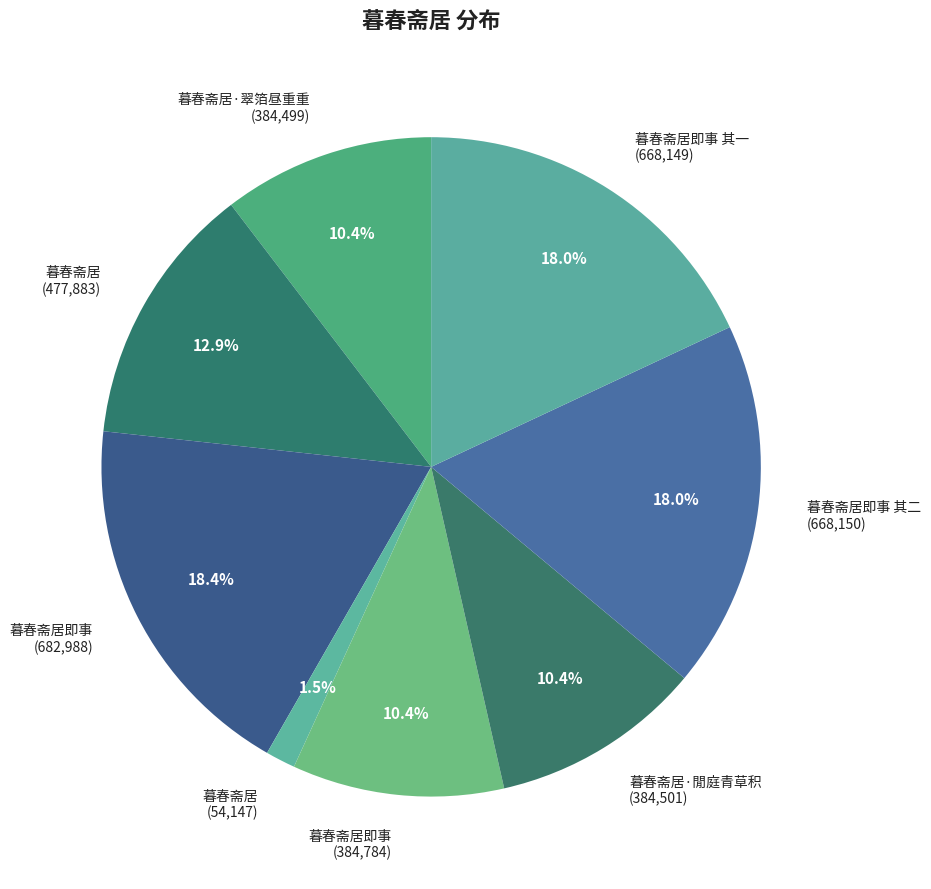

What is the smallest slice in the pie chart?

暮春斋居 (54,147)